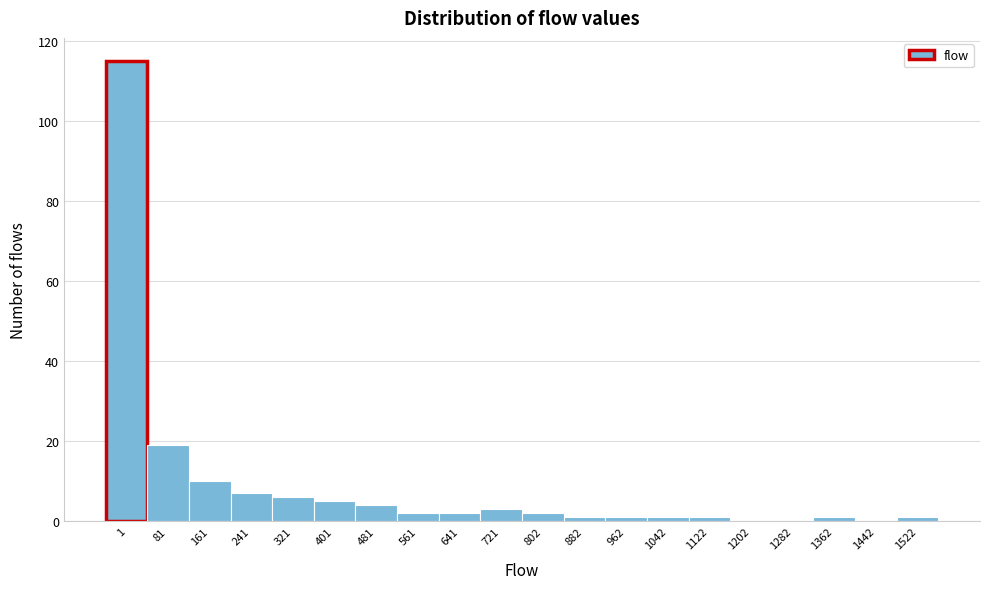

Reading left to right, extract all data points from this chart.

1=115	81=19	161=10	241=7	321=6	401=5	481=4	561=2	641=2	721=3	802=2	882=1	962=1	1042=1	1122=1	1202=0	1282=0	1362=1	1442=0	1522=1